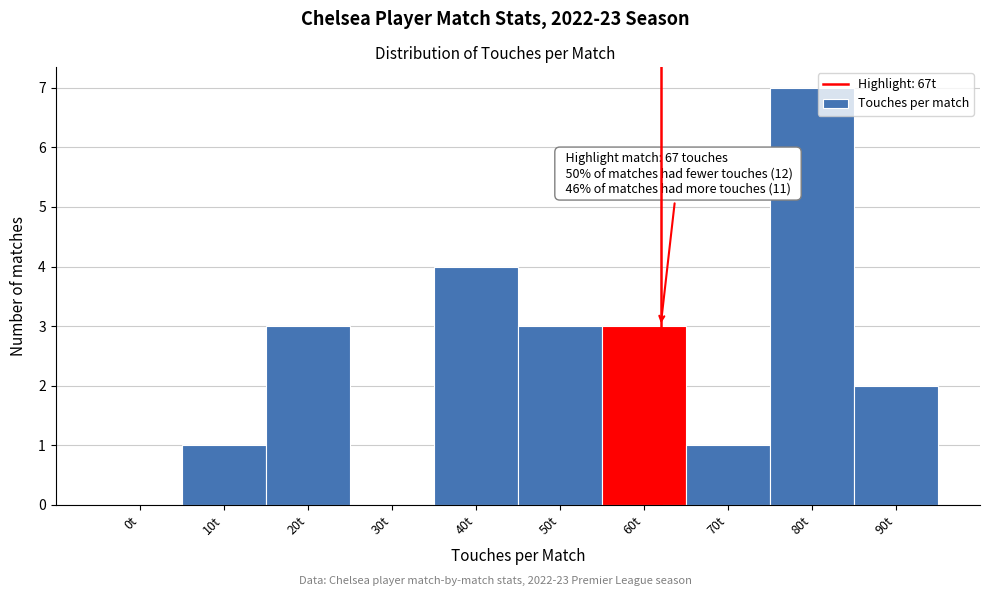

Reading right to left, list all the values displayed in this chart.

90t=2	80t=7	70t=1	60t=3	50t=3	40t=4	30t=0	20t=3	10t=1	0t=0